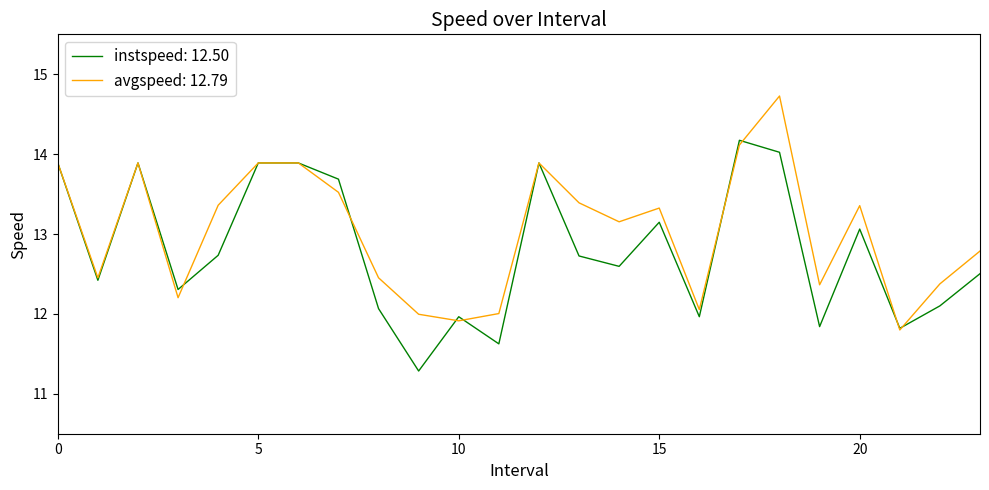

What is the lowest value of the instspeed: 12.50 series?

11.3